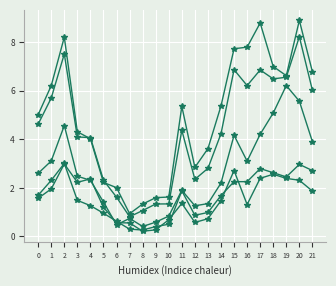

How many series are shown in this chart?

5